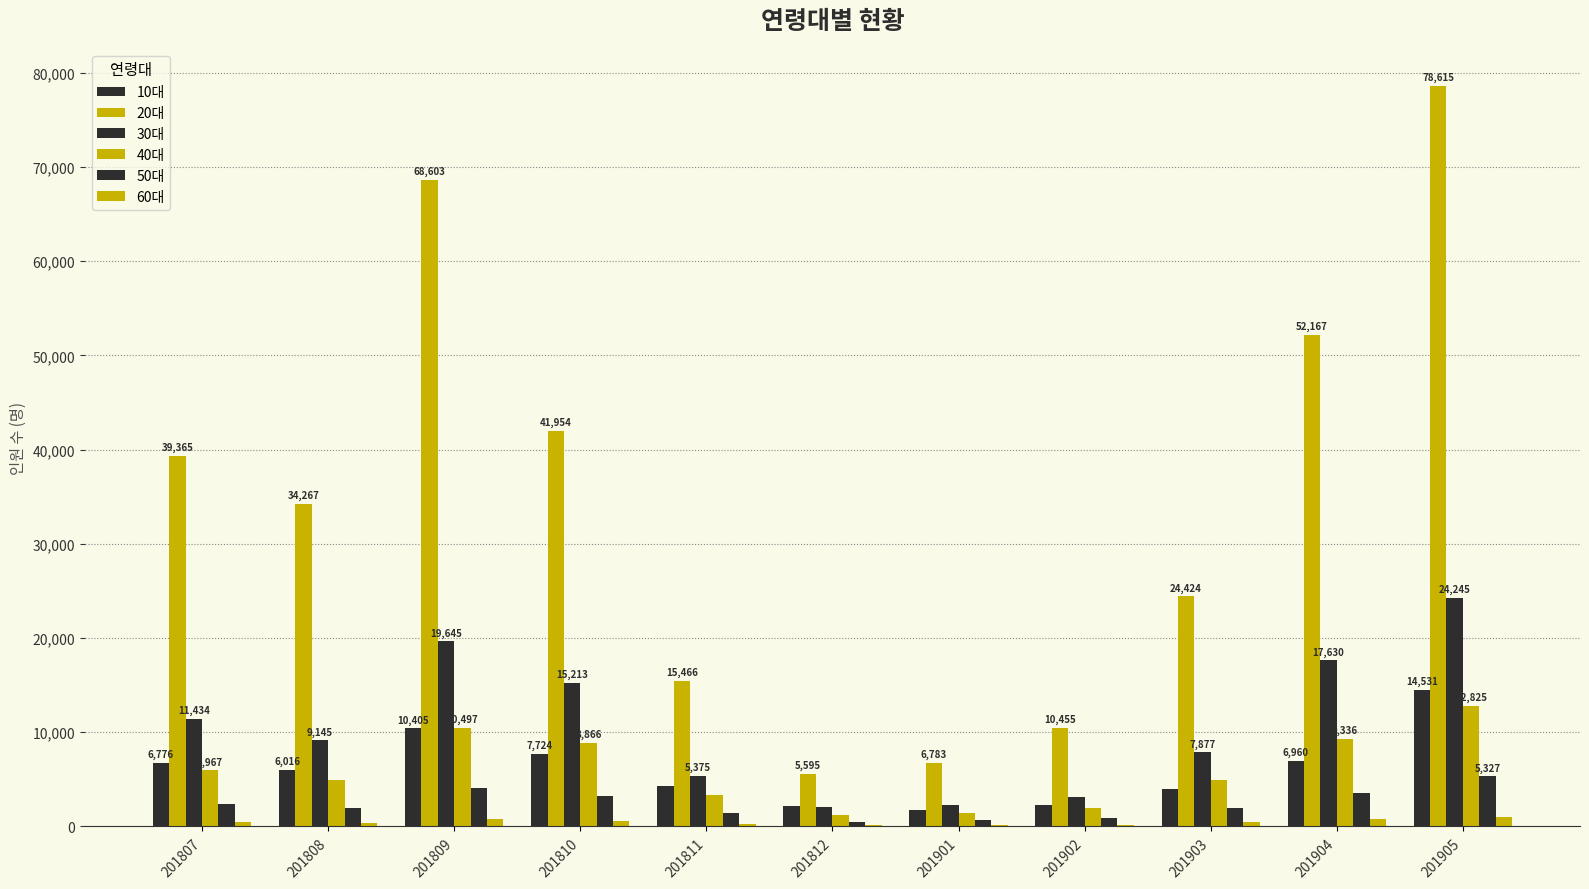

How many groups of bars are there?

11